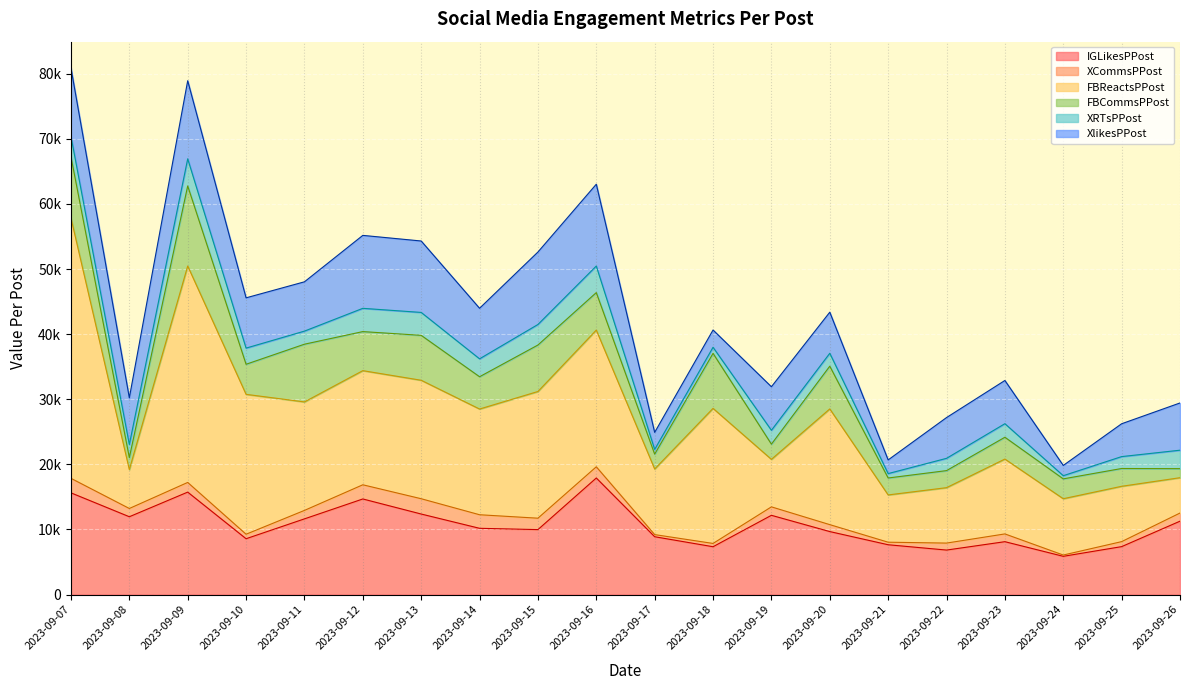

The XRTsPPost series shows 4080.9 at 2023-09-16. True or false?

True